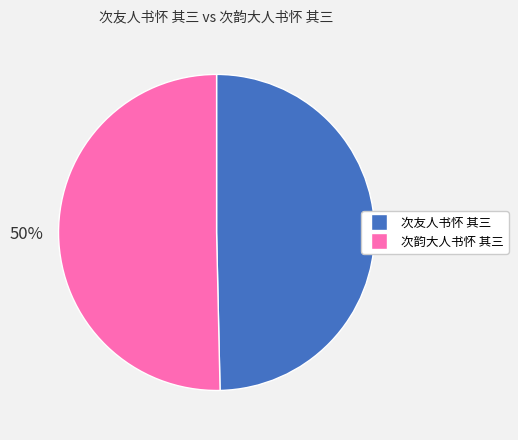

To the nearest percent, what portion does 次友人书怀 其三 represent?

50%